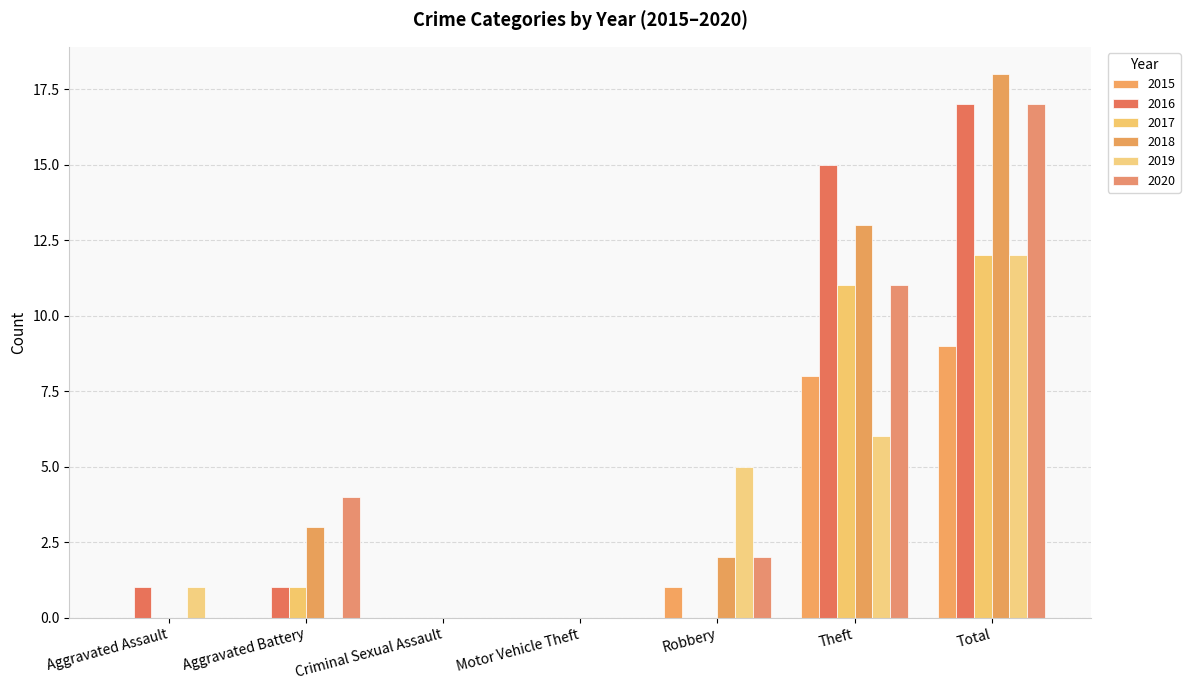

What is the sum of the 2015 values at Robbery and Total?

10